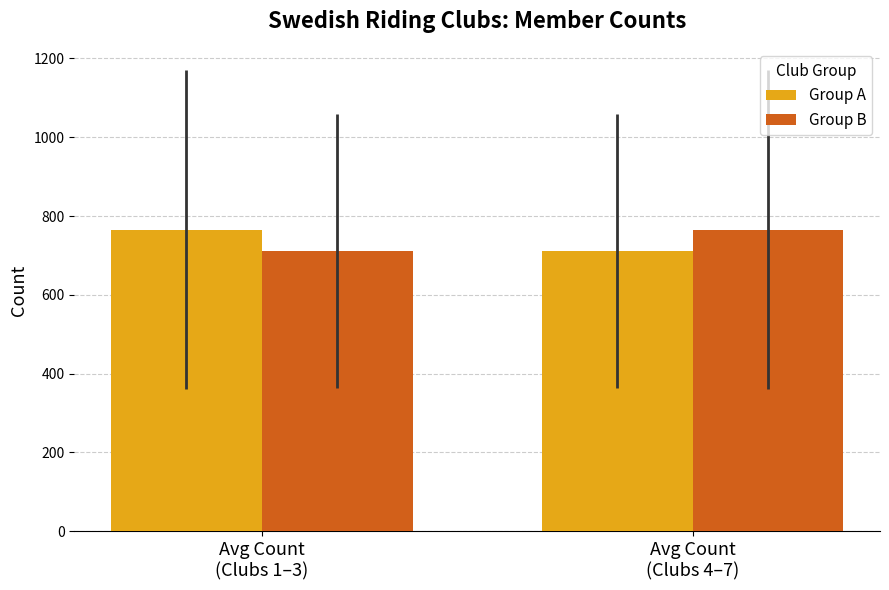

At which label is Group A closest to 738?

Avg Count
(Clubs 4–7)